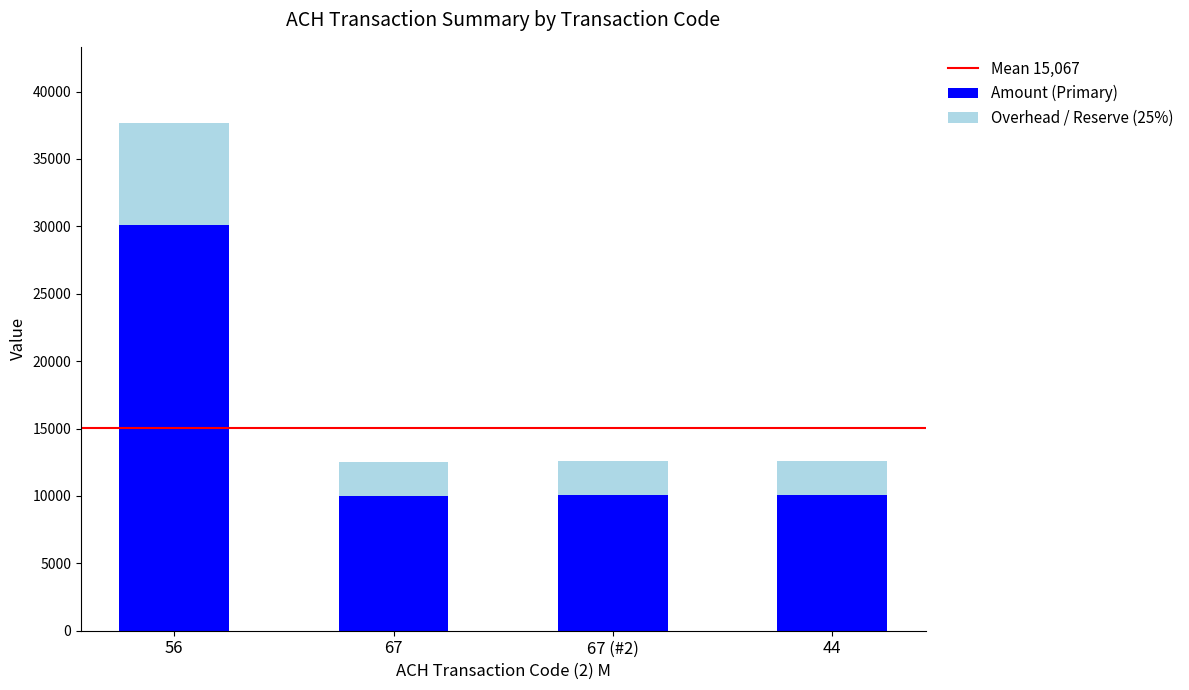

What is the lowest value of the Amount (Primary) series?

10000.0